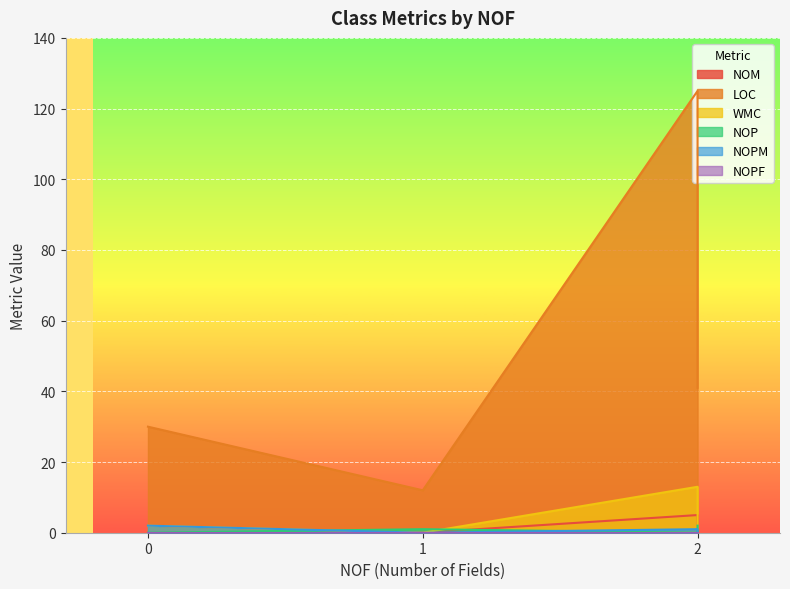

Which category has the highest value across all series?

2